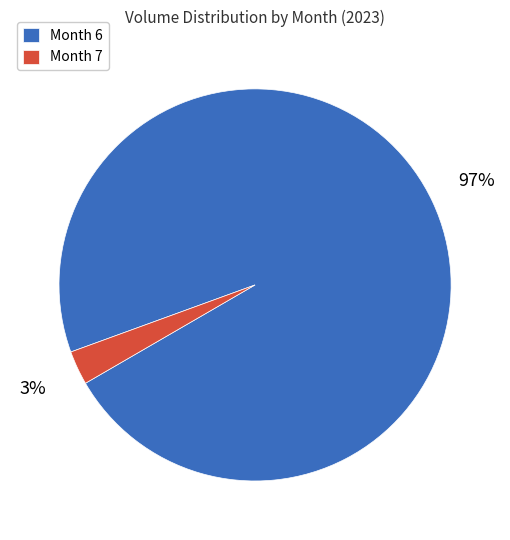

Combined, do Month 6 and Month 7 account for over 50%?

Yes